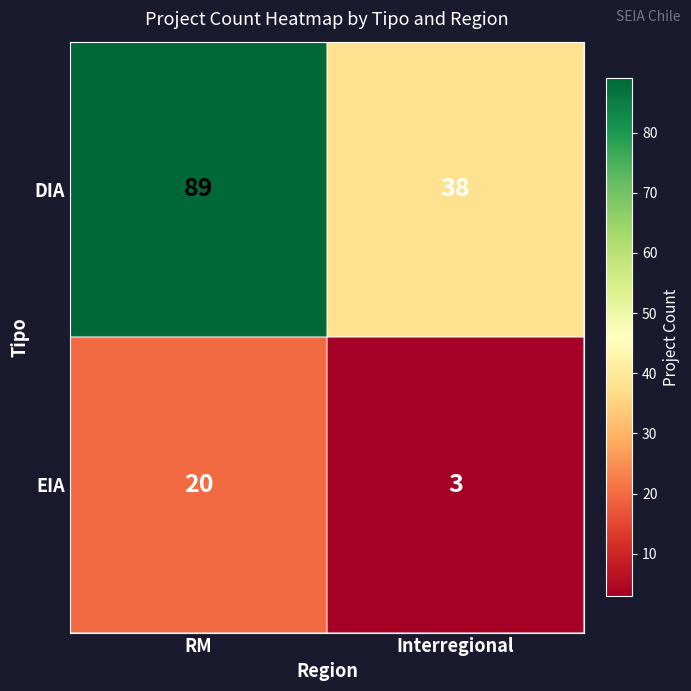

Is it true that DIA equals 52 at Interregional?

False